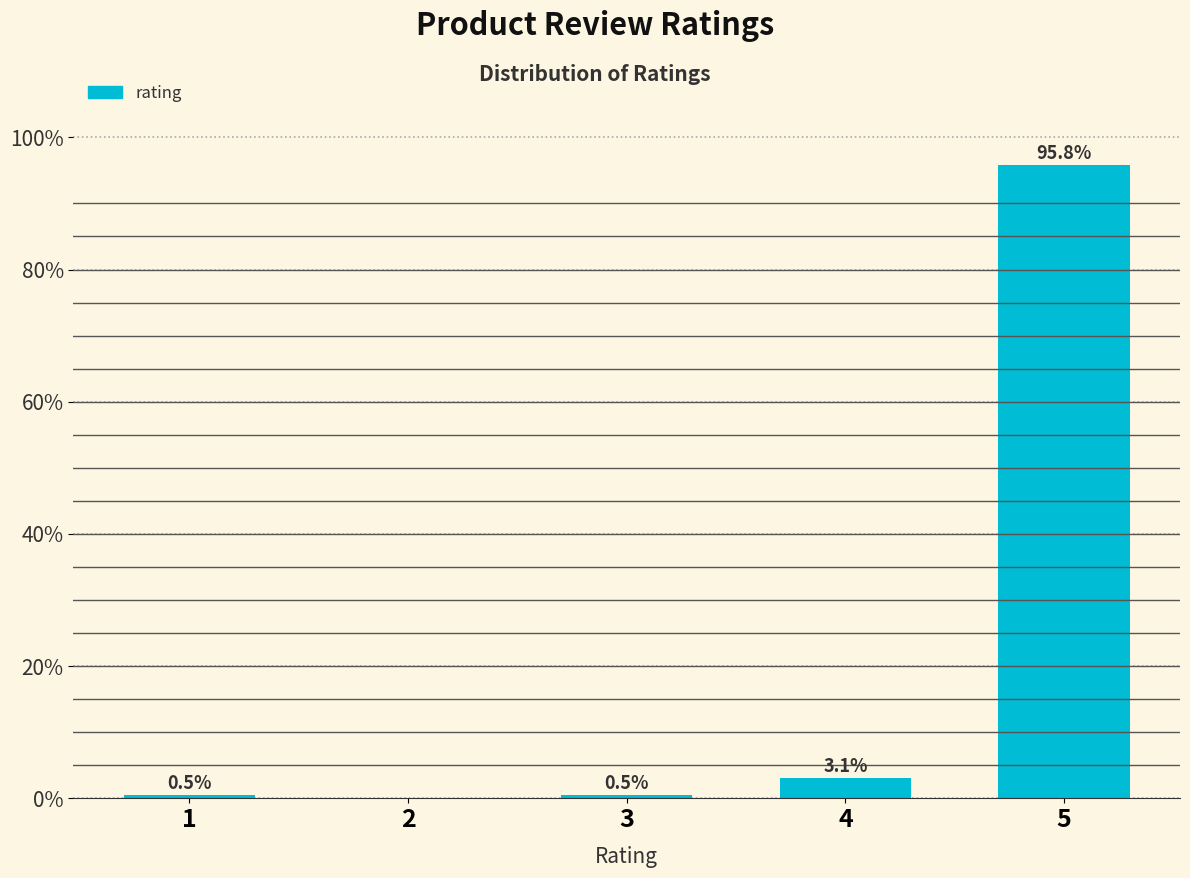

Reading right to left, transcribe all the data shown in this chart.

5=95.8	4=3.1	3=0.5	2=0.0	1=0.5